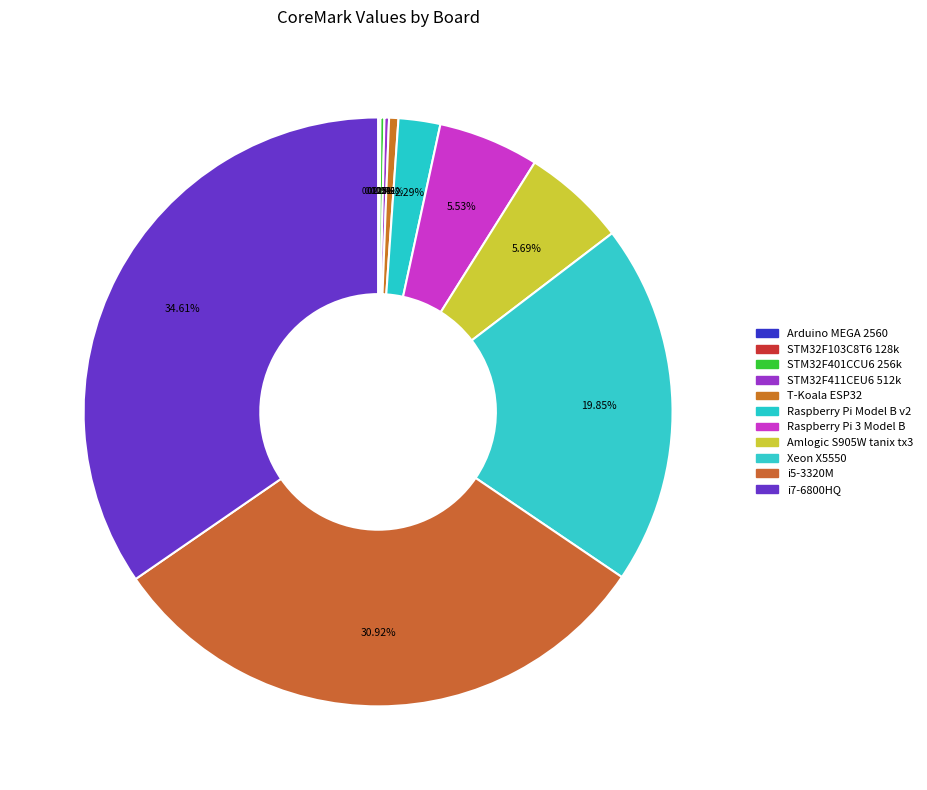

Does Amlogic S905W tanix tx3 represent more than half of the total?

No